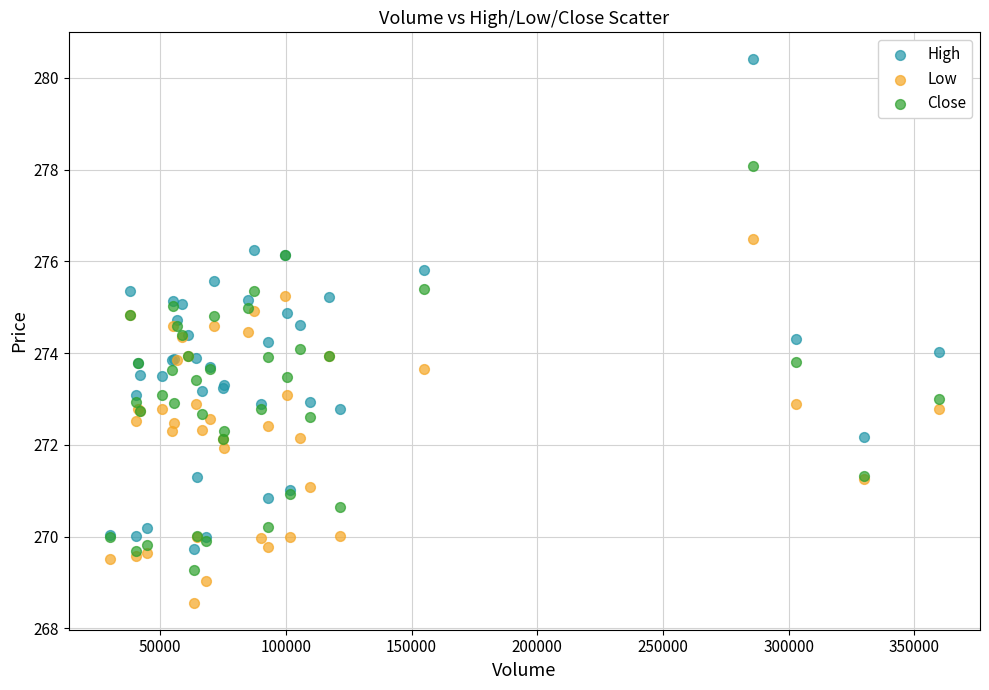

Which series has the largest Y range (max minus min)?

High